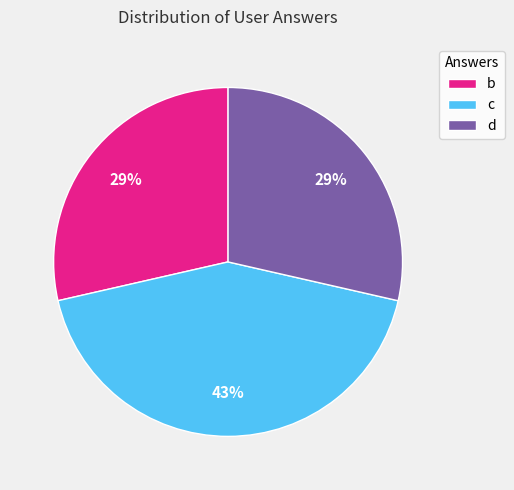

Is d the majority of the pie?

No